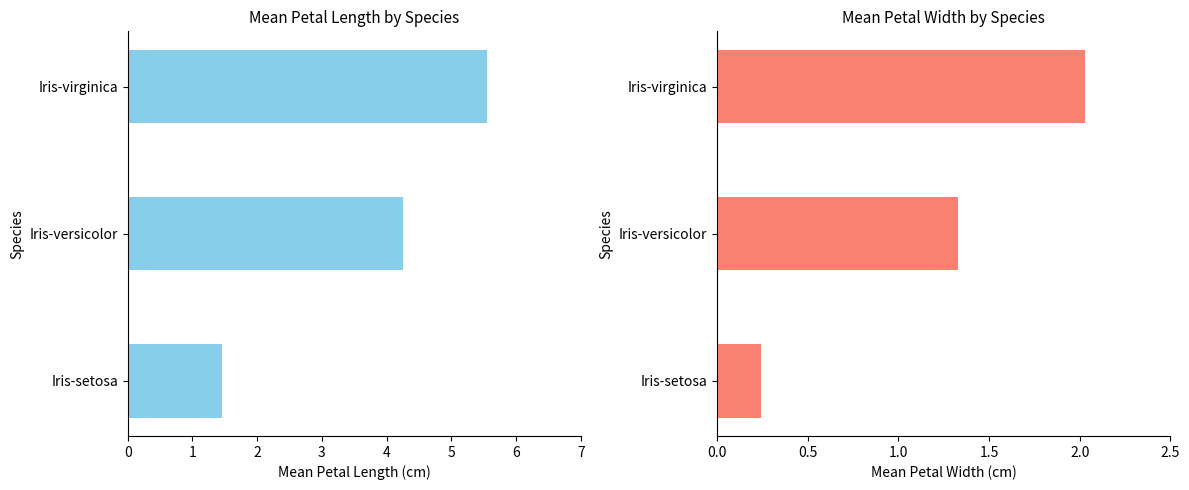

The value of col_3 at Iris-versicolor is 1.3. True or false?

True